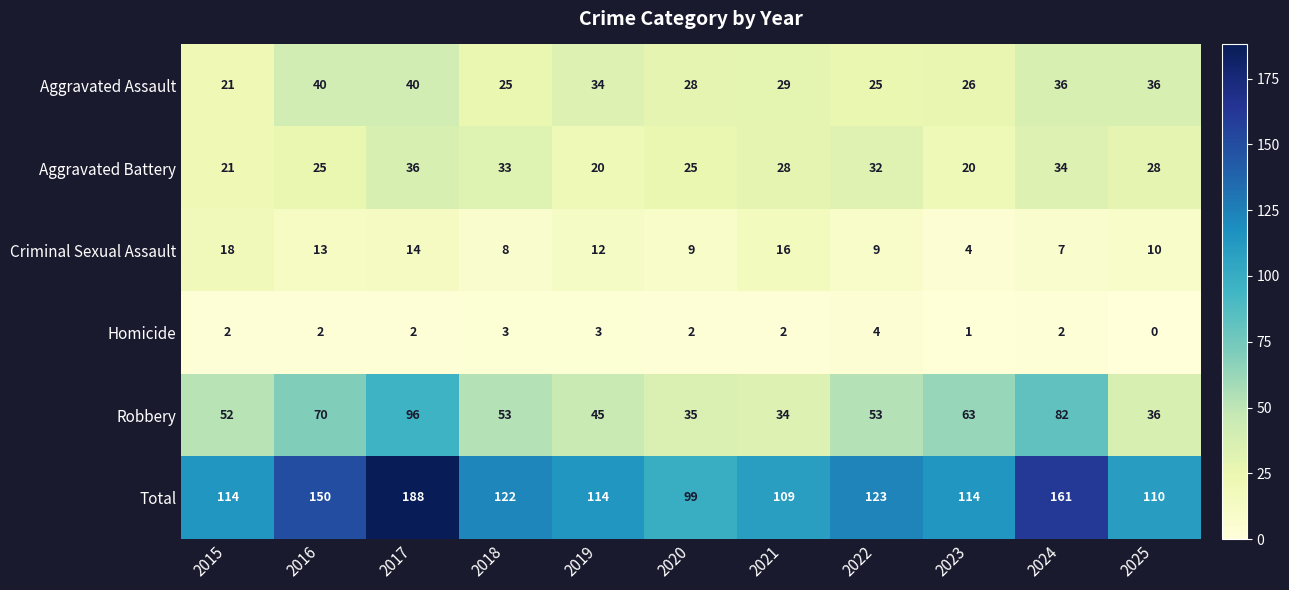

Rank the series by their maximum value, from lowest to highest.

Homicide, Criminal Sexual Assault, Aggravated Battery, Aggravated Assault, Robbery, Total